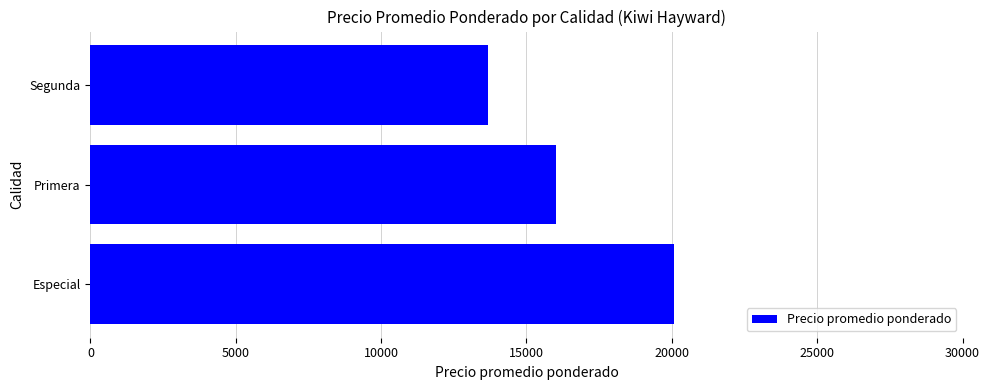

Count the number of categories in the chart.

3